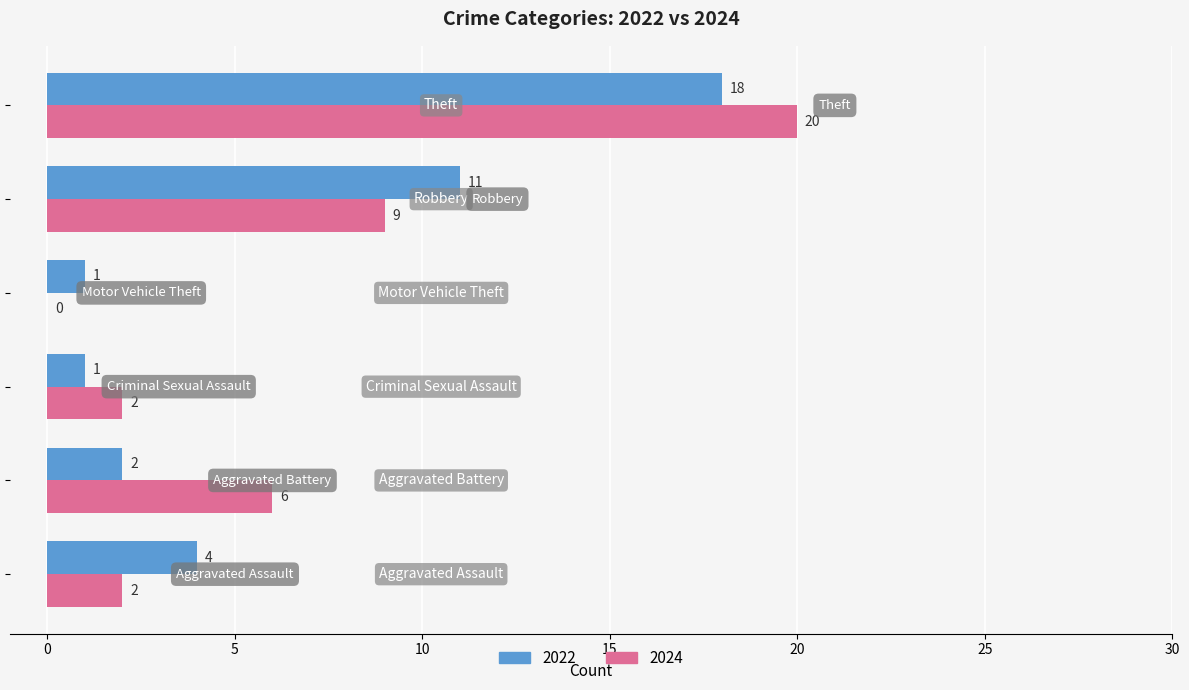

How many 2024 values are between 2 and 9?

4